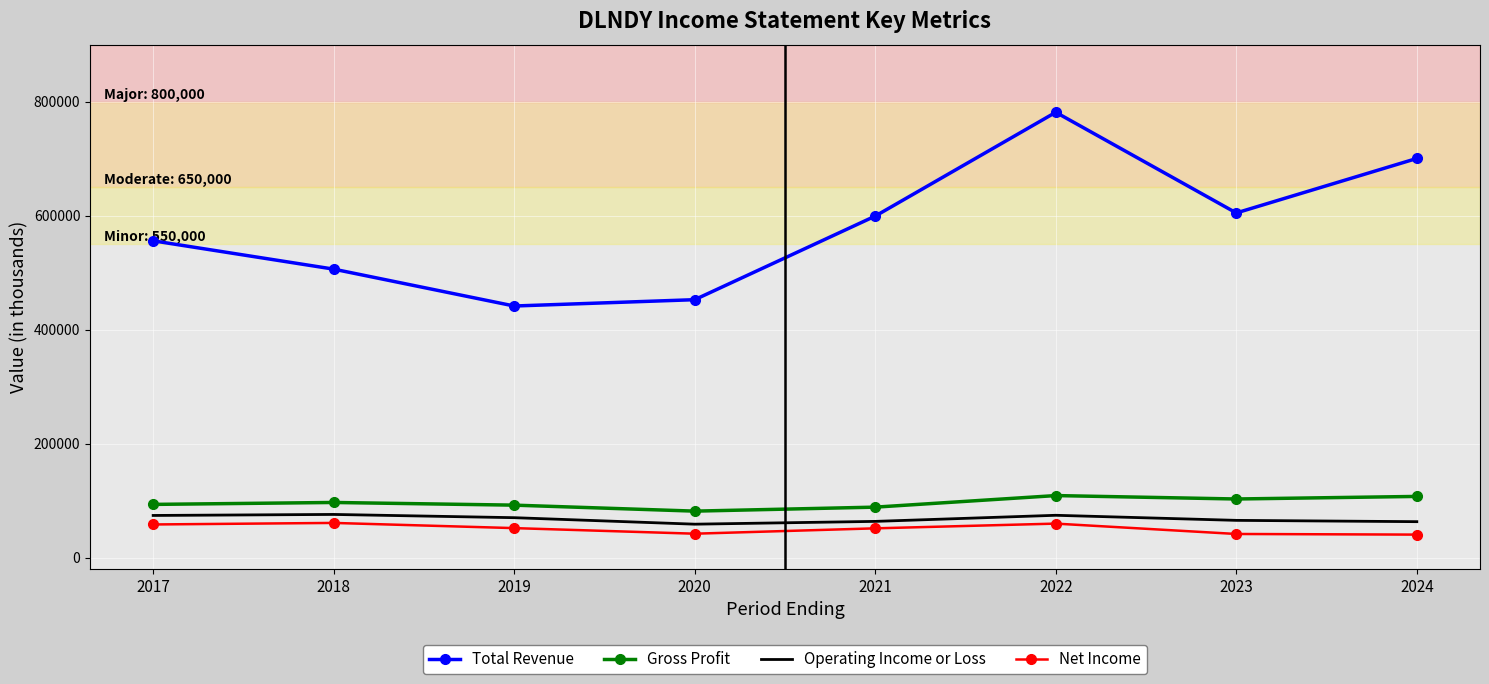

What is the difference between the highest and lowest values at 2024?

660000